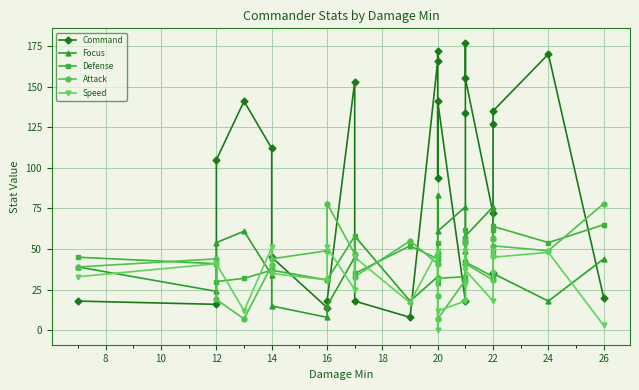

Which series has the widest spread of values?

Command